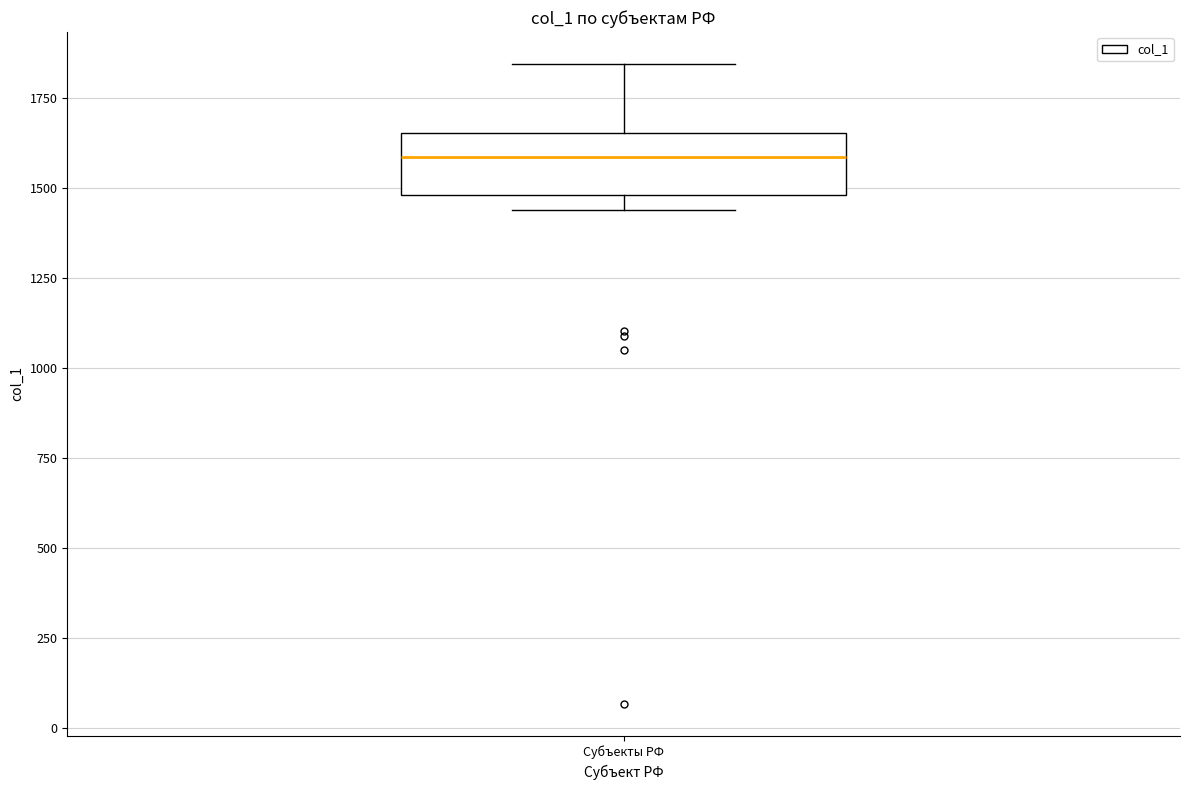

Where does the median line of the box for Субъекты РФ sit on the y-axis? The values are not printed on the chart, so give them approximately, as read against the axis.

1600